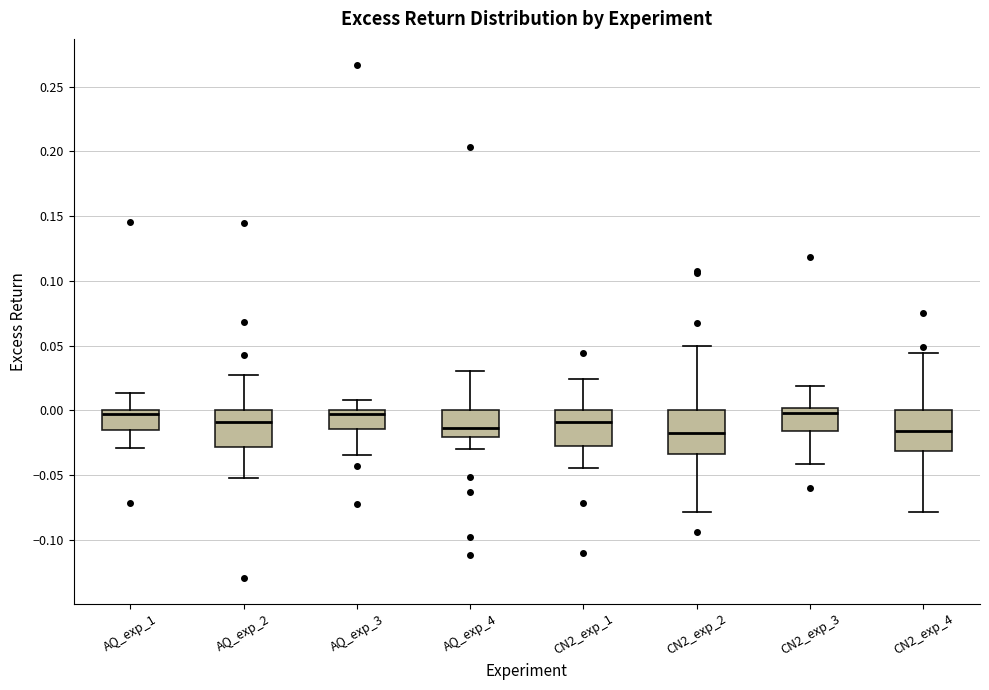

Reading left to right, read every box against the y-axis: the position of its median line, the range the box covers, and the ends of its whiskers. The values are not printed on the chart, so give them approximately, as read against the axis.

AQ_exp_1: median -0.005, box -0.015 to 0.000, whiskers -0.030 to 0.015
AQ_exp_2: median -0.010, box -0.030 to 0.000, whiskers -0.050 to 0.025
AQ_exp_3: median -0.005, box -0.015 to 0.000, whiskers -0.035 to 0.010
AQ_exp_4: median -0.015, box -0.020 to 0.000, whiskers -0.030 to 0.030
CN2_exp_1: median -0.010, box -0.025 to 0.000, whiskers -0.045 to 0.025
CN2_exp_2: median -0.020, box -0.035 to 0.000, whiskers -0.080 to 0.050
CN2_exp_3: median 0.000 (just below the box's upper edge), box -0.015 to 0.000, whiskers -0.040 to 0.020
CN2_exp_4: median -0.015, box -0.030 to 0.000, whiskers -0.080 to 0.045